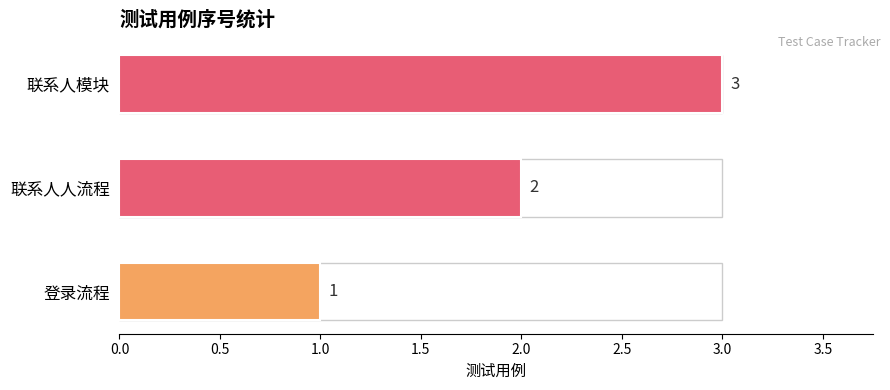

Which label corresponds to the largest value in the chart?

联系人模块